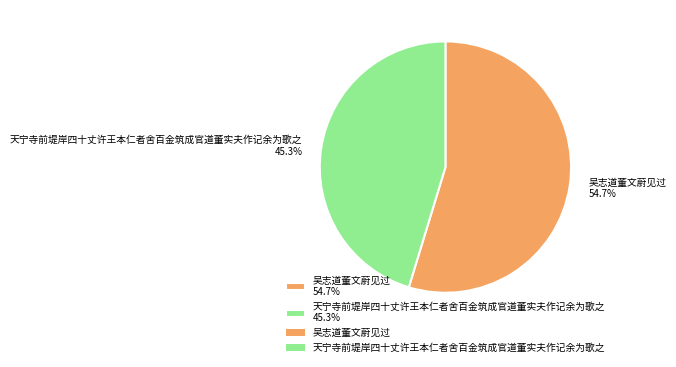

What is the largest slice in the pie chart?

吴志道董文蔚见过